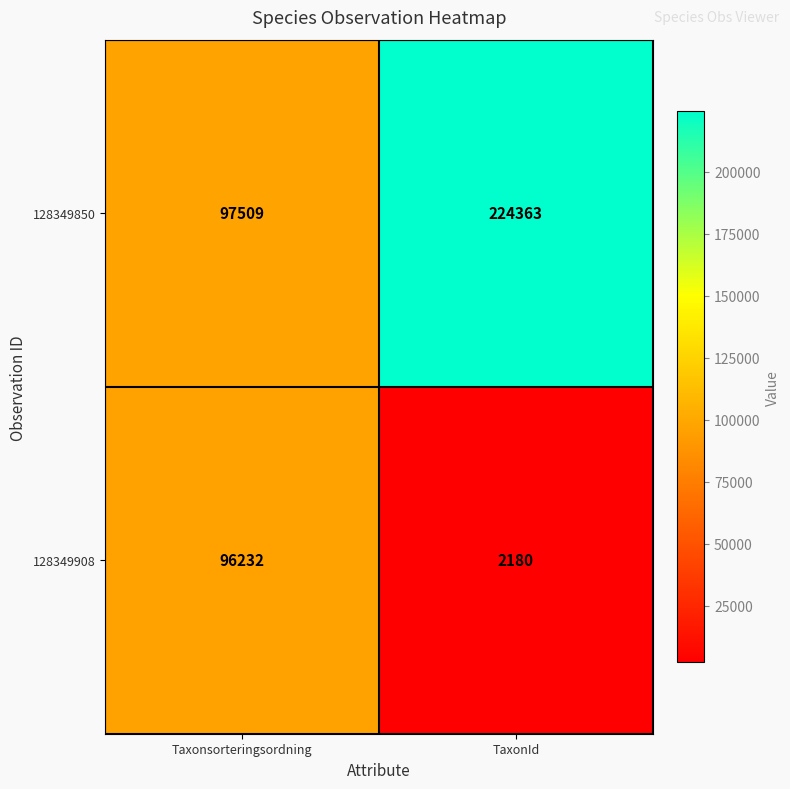

Rank the series by their maximum value, from highest to lowest.

128349850, 128349908